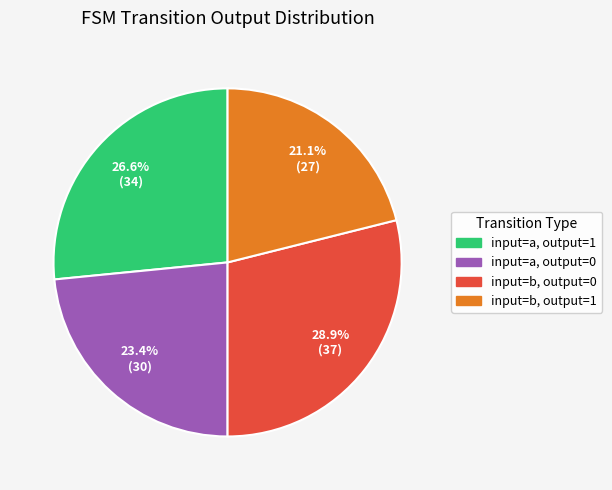

True or false: input=a, output=1 accounts for 34% of the total.

False